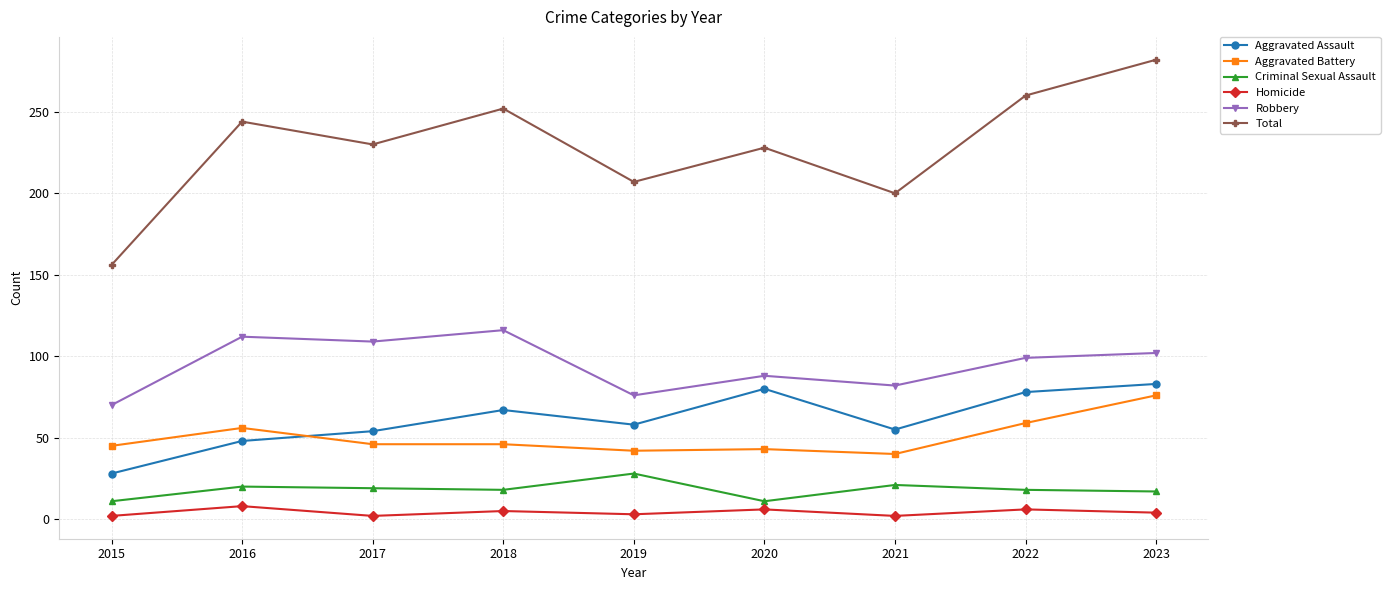

What value does the Homicide series have at 2019?

3